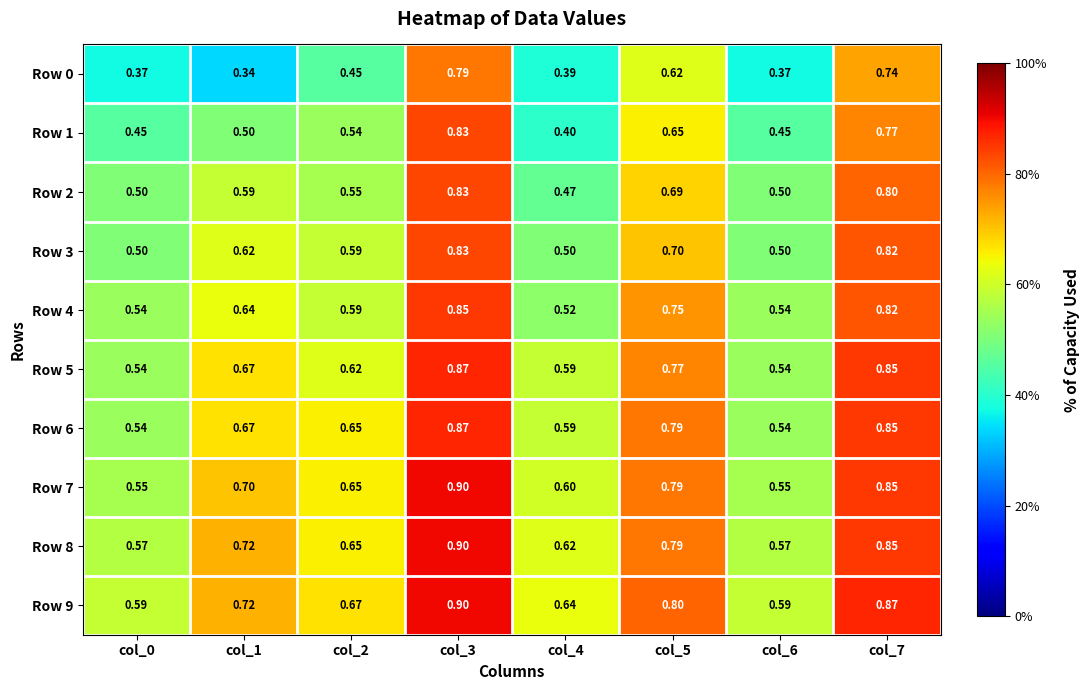

How many categories are shown in the chart?

8